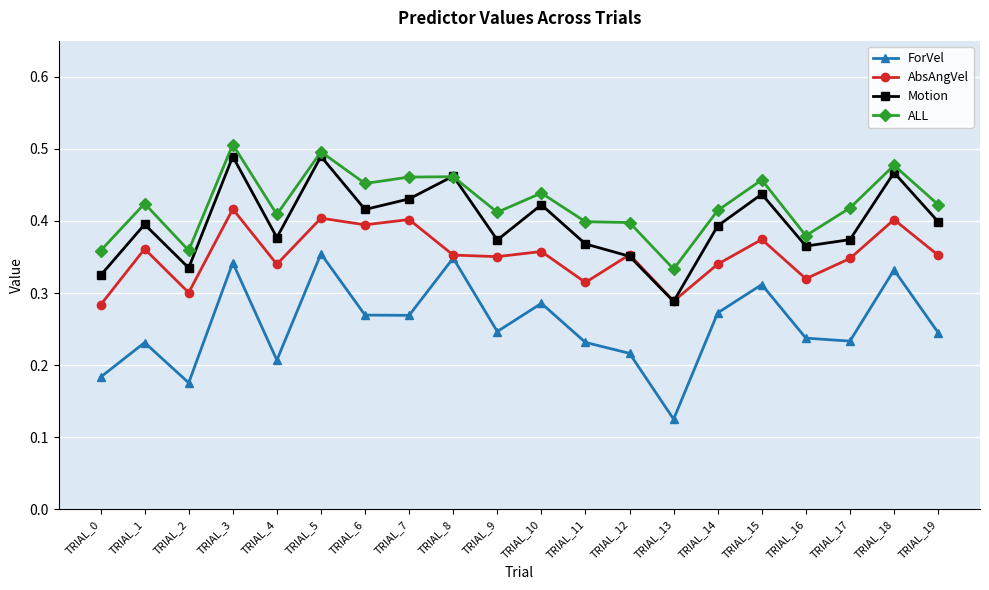

True or false: ALL has a value of 0.5 at TRIAL_15.

True